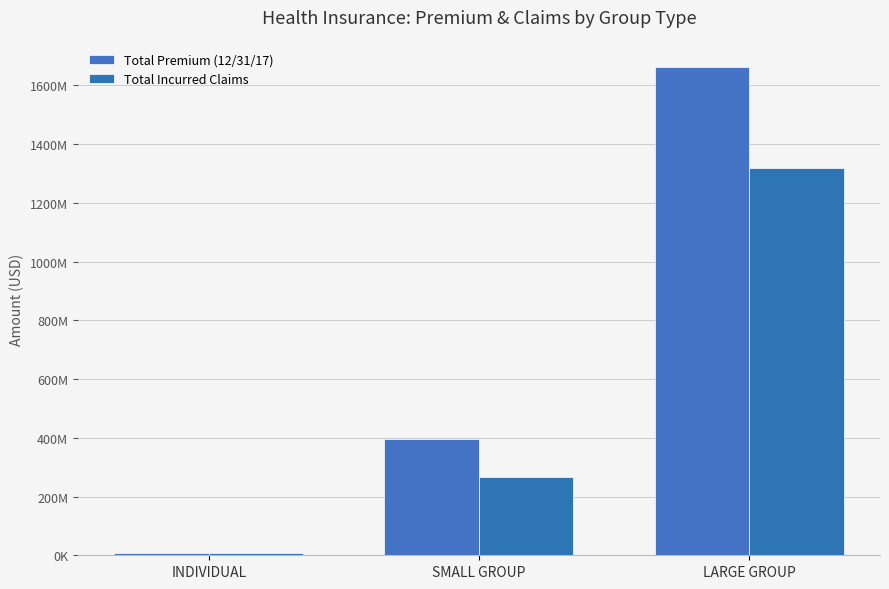

True or false: Total Incurred Claims has a value of 268141742.1 at SMALL GROUP.

True